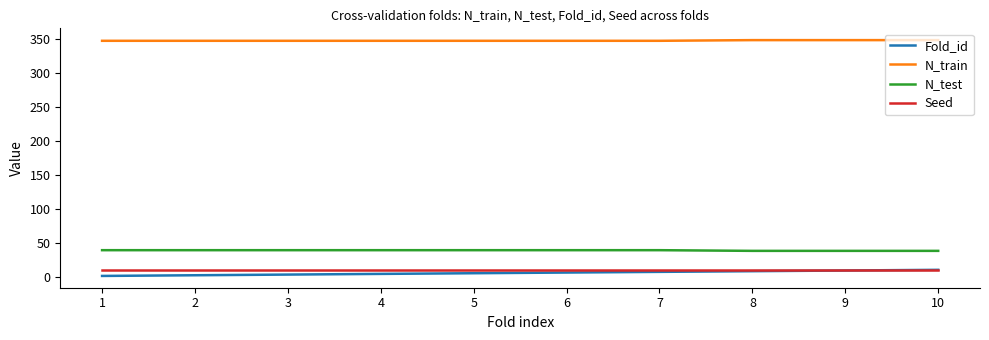

True or false: N_train and Seed cross at least once.

False